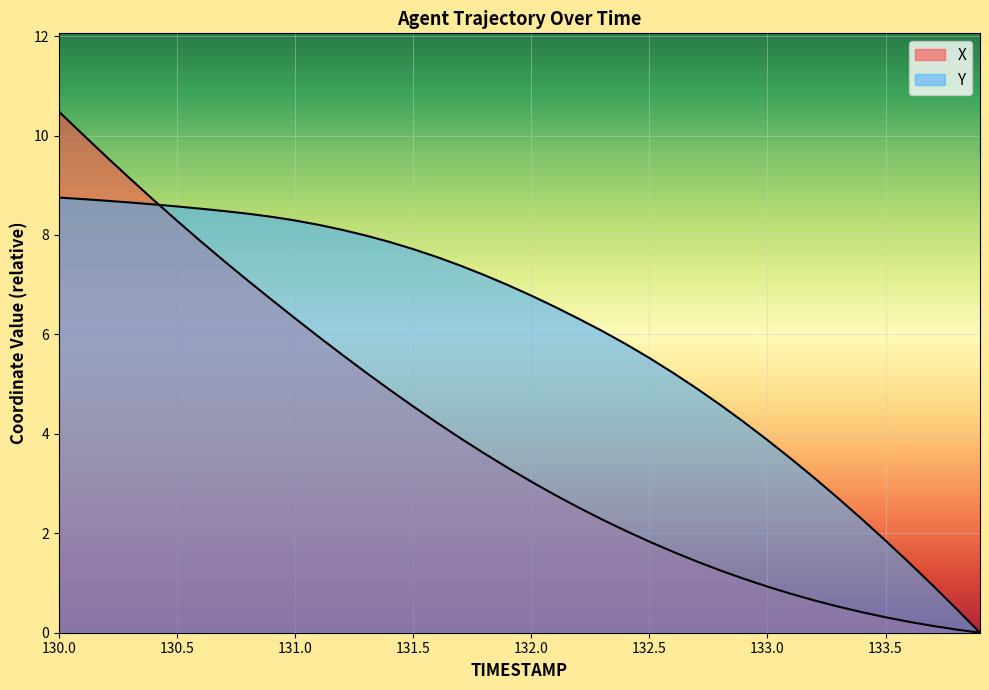

Count the number of data series in this chart.

2